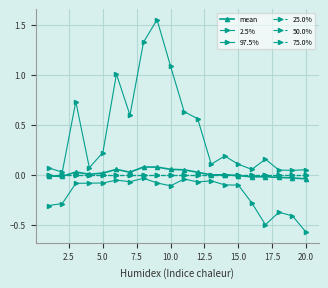

How many lines are shown in the chart?

6